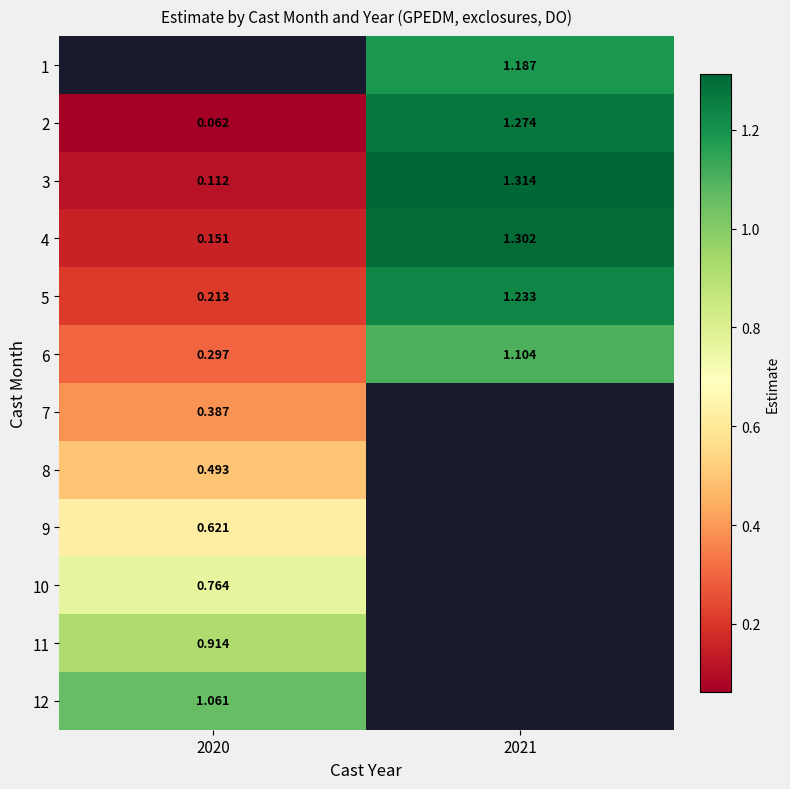

List the labels in order of 6 value, smallest first.

2020, 2021